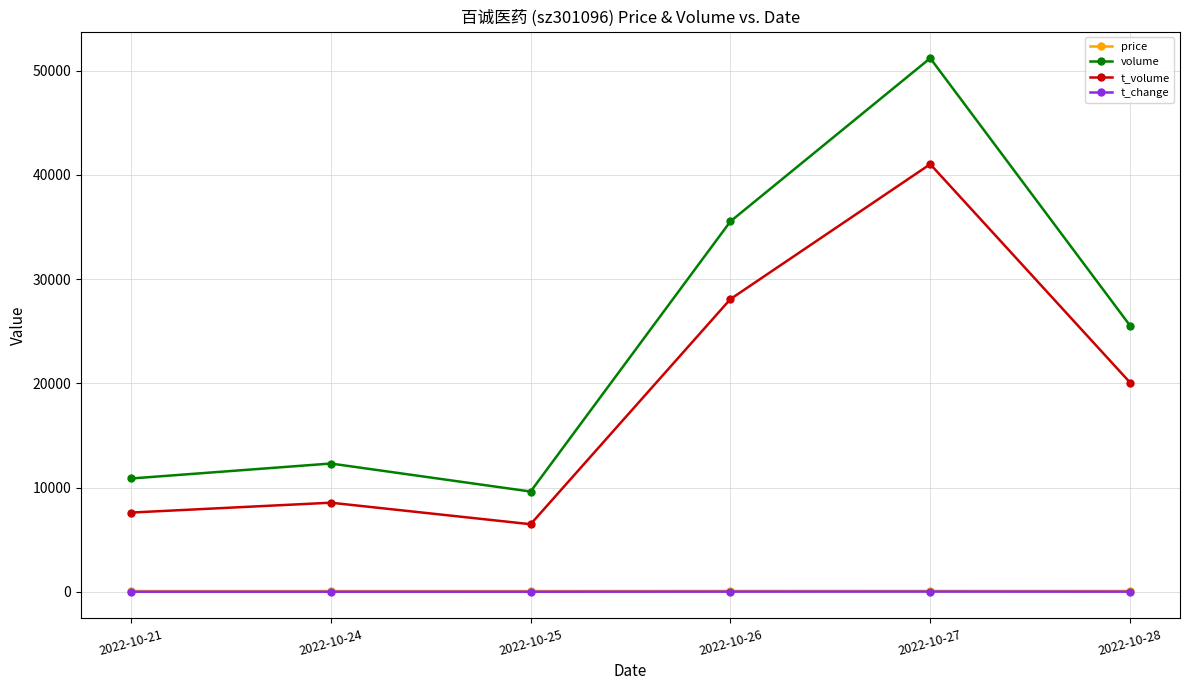

What is the average value of the price series?

74.0